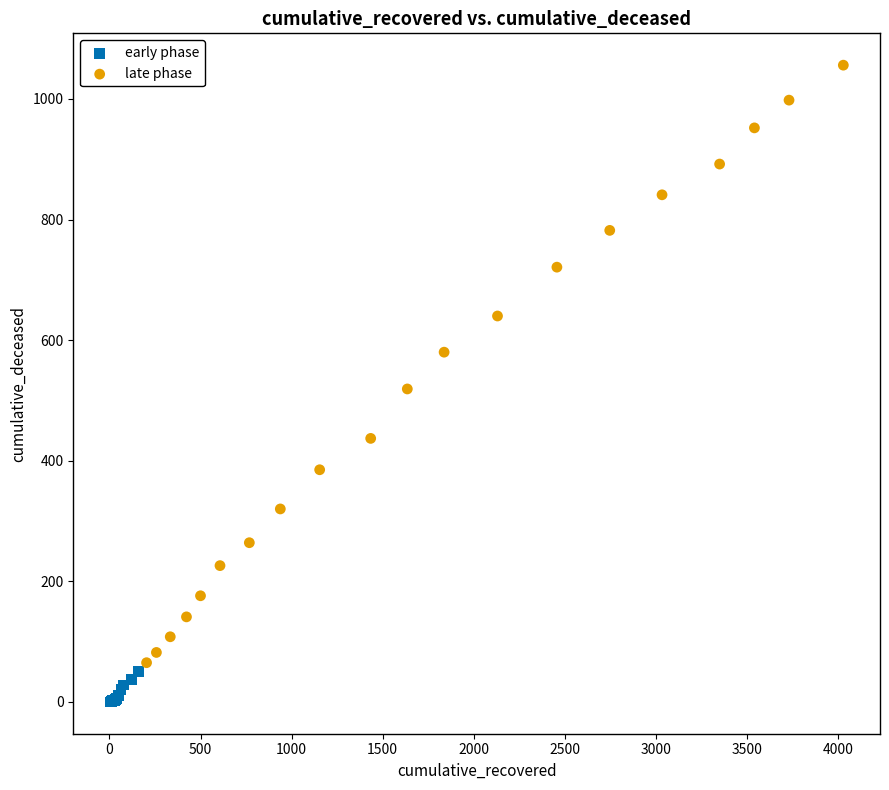

Which series has the largest Y range (max minus min)?

late phase